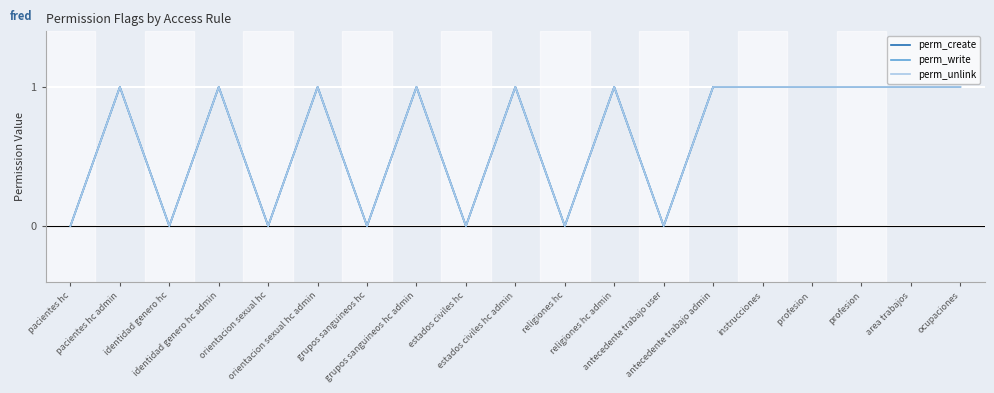

Reading left to right, what are all the values shown in this chart?

perm_create: 0	1	0	1	0	1	0	1	0	1	0	1	0	1	1	1	1	1	1
perm_write: 0	1	0	1	0	1	0	1	0	1	0	1	0	1	1	1	1	1	1
perm_unlink: 0	1	0	1	0	1	0	1	0	1	0	1	0	1	1	1	1	1	1